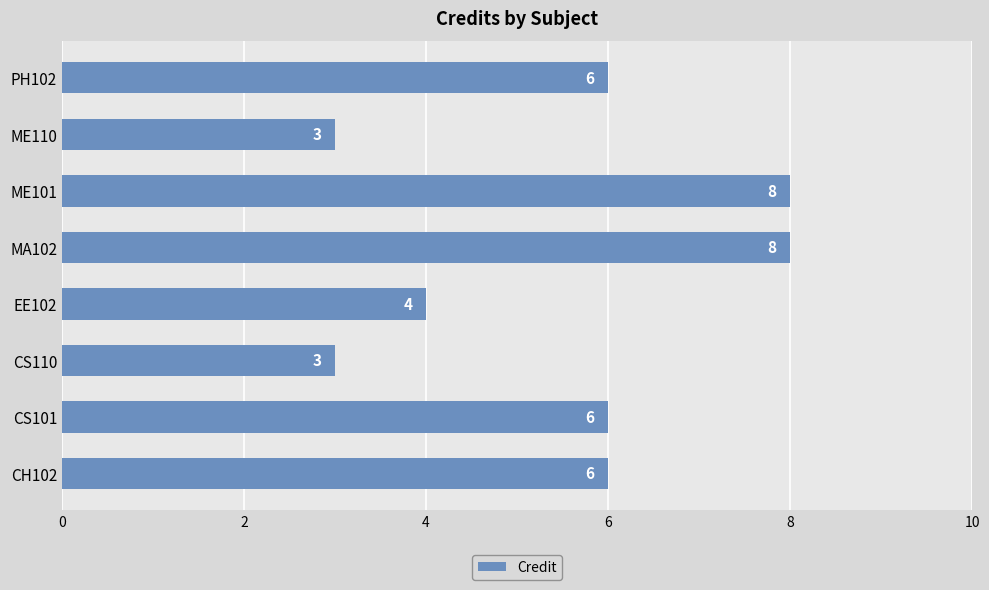

What is the smallest value displayed?

3